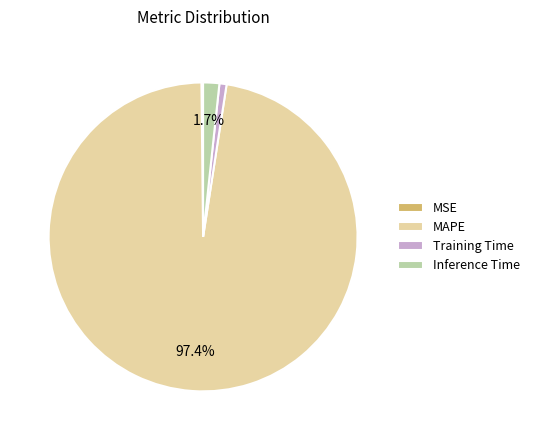

Combined, do Inference Time and MAPE account for over 50%?

Yes